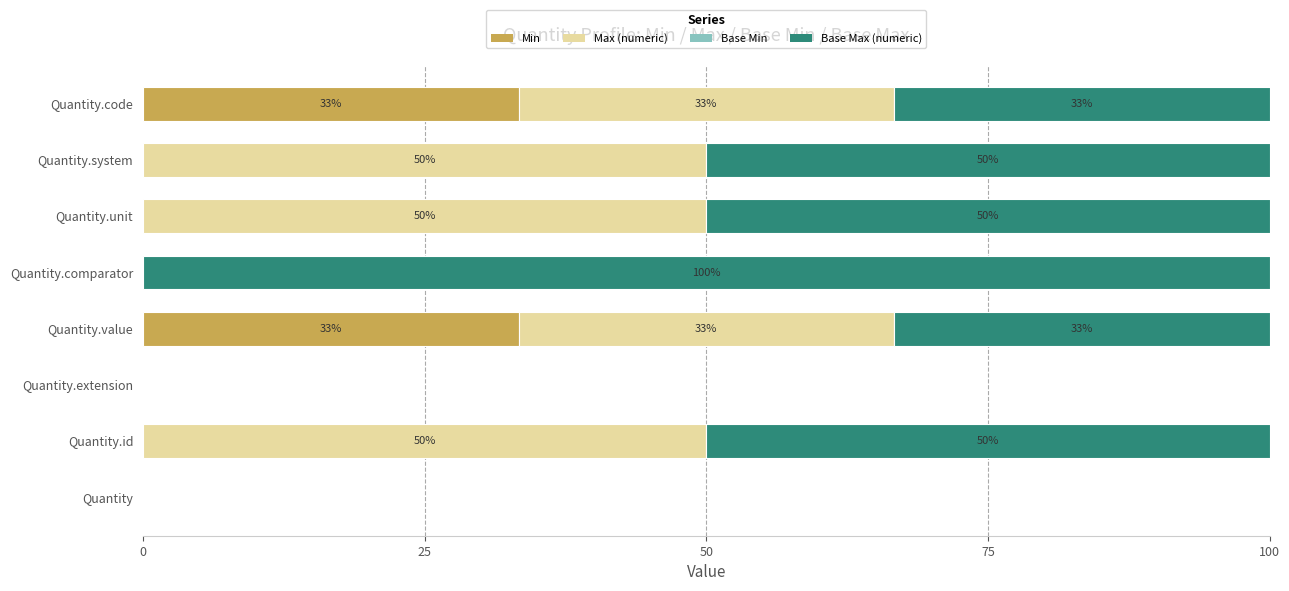

What is the maximum value for Min?

33.3